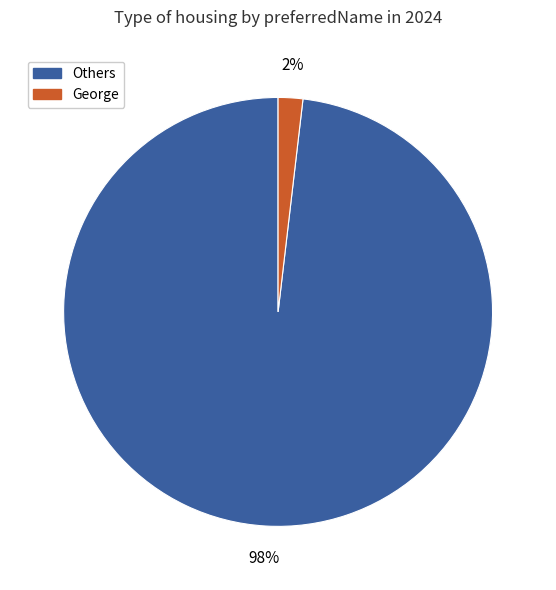

Is there any slice that represents more than half of the pie?

Yes